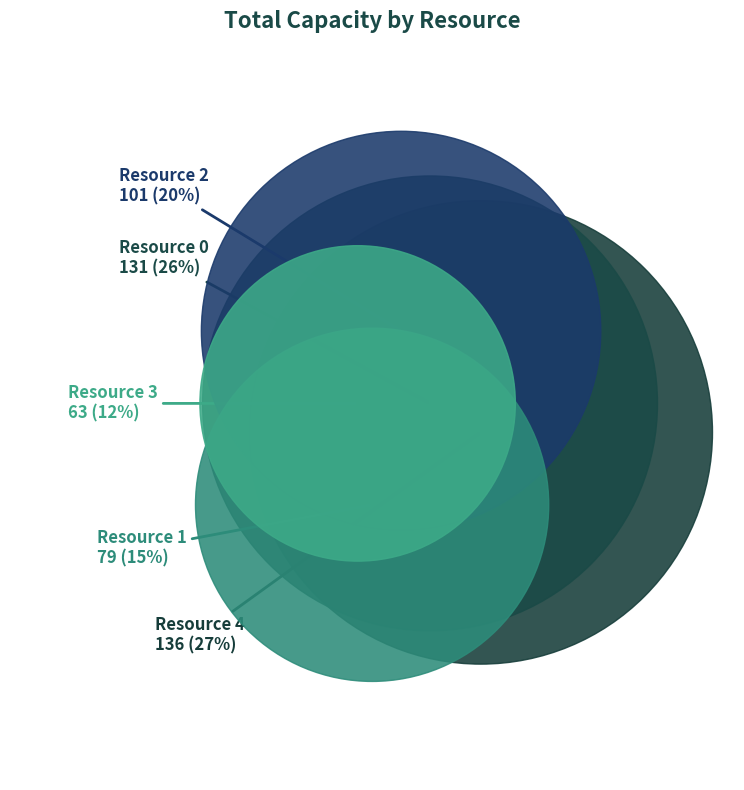

What percentage is the Resource 4 slice, to the nearest percent?

27%